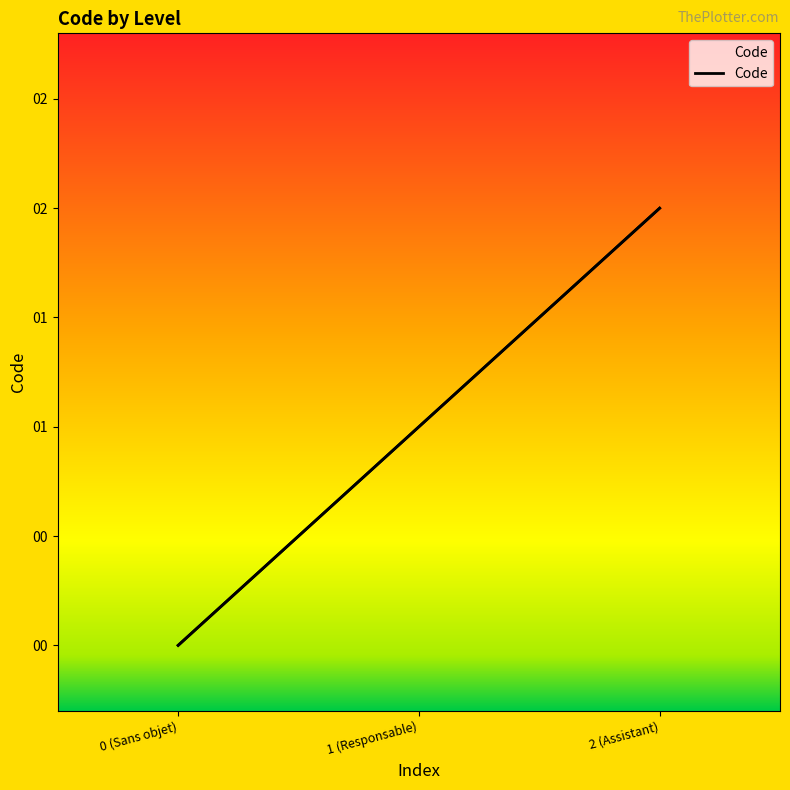

How many data points are less than 1?

1